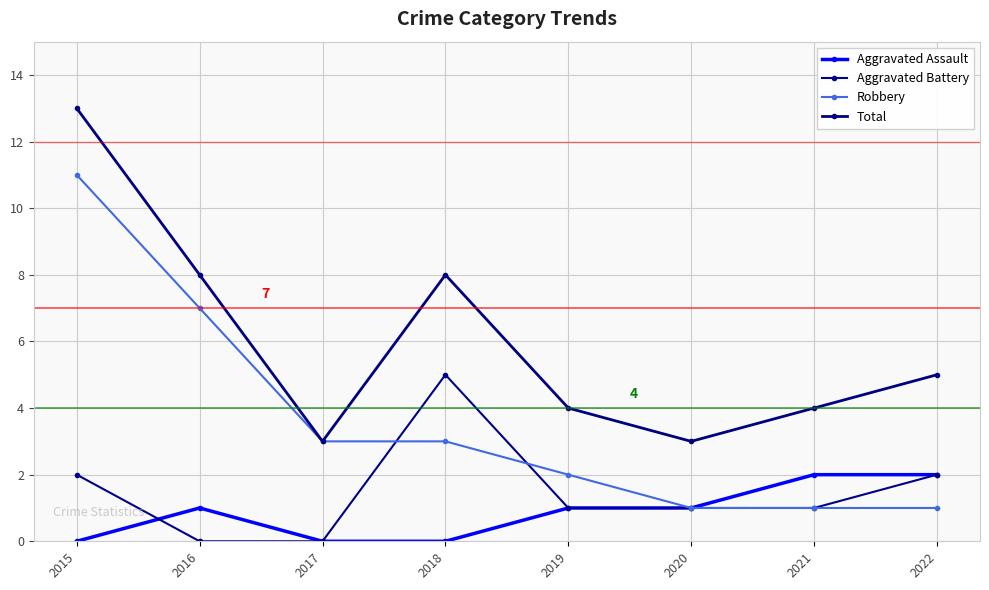

Reading right to left, what are all the values shown in this chart?

Aggravated Assault: 2	2	1	1	0	0	1	0
Aggravated Battery: 2	1	1	1	5	0	0	2
Robbery: 1	1	1	2	3	3	7	11
Total: 5	4	3	4	8	3	8	13